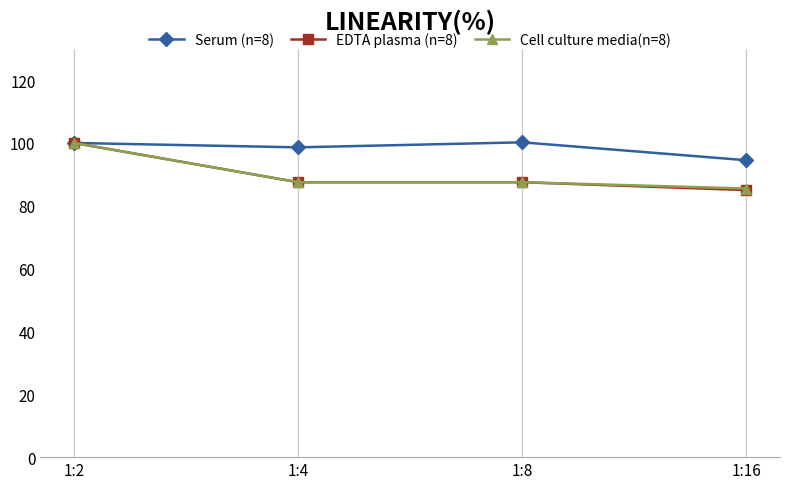

Which series has the largest total across all categories?

Serum (n=8)